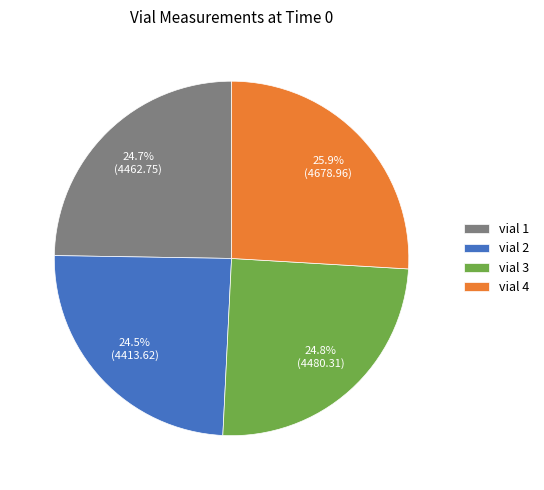

Is vial 3 the majority of the pie?

No